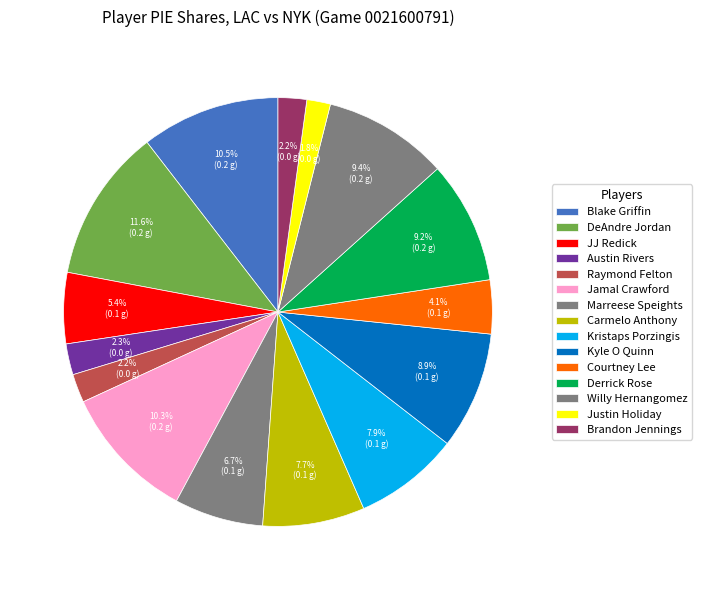

The Justin Holiday slice represents 2% of the pie. True or false?

True